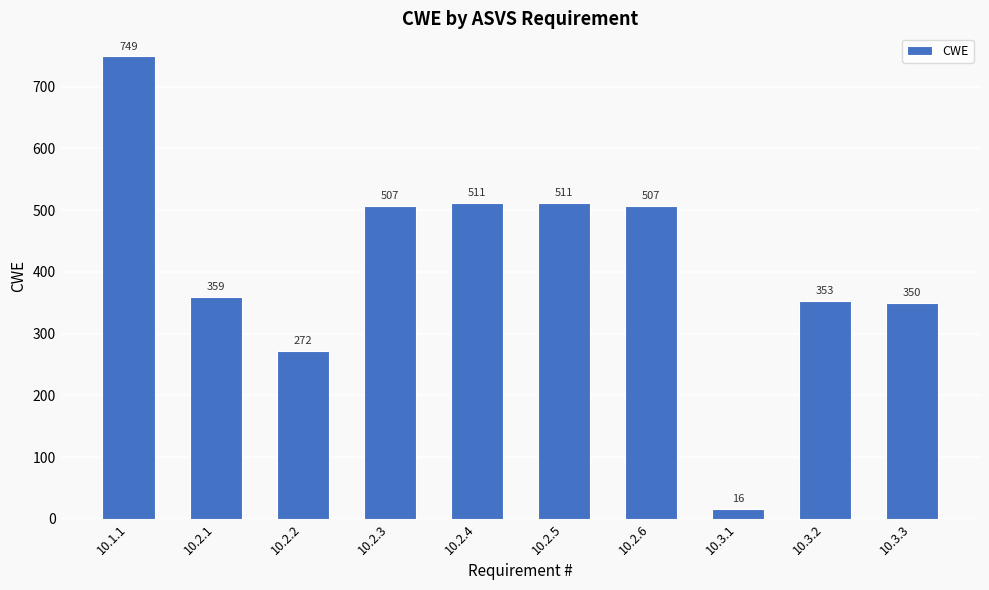

How many categories are shown in the chart?

10